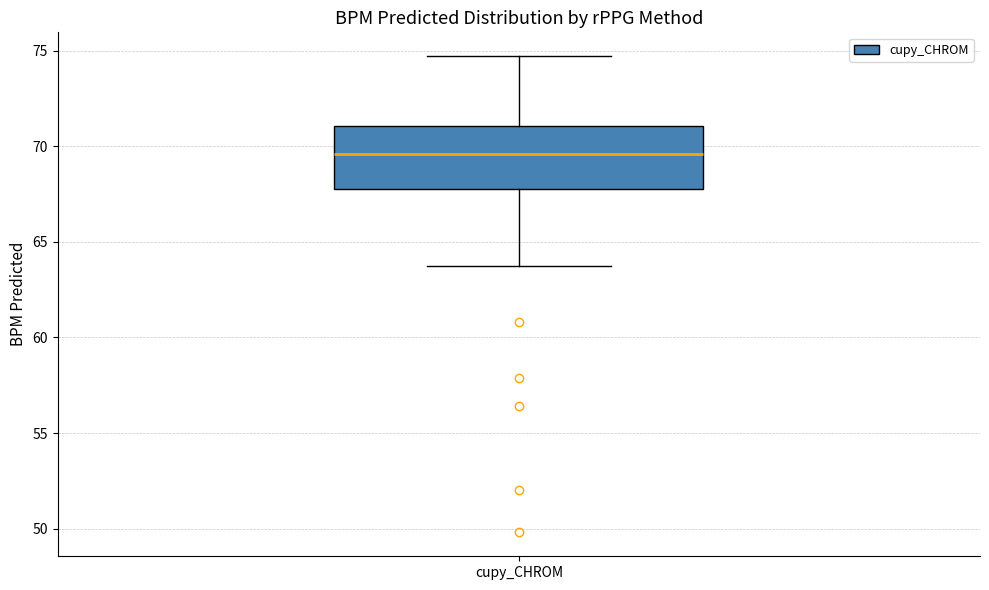

Transcribe this box plot: give where the median line is, the range the box spans, and where the two whiskers end, as read against the y-axis. The values are not printed on the chart, so give them approximately, as read against the axis.

median 69.5, box 67.5 to 71.0, whiskers 63.5 to 74.5